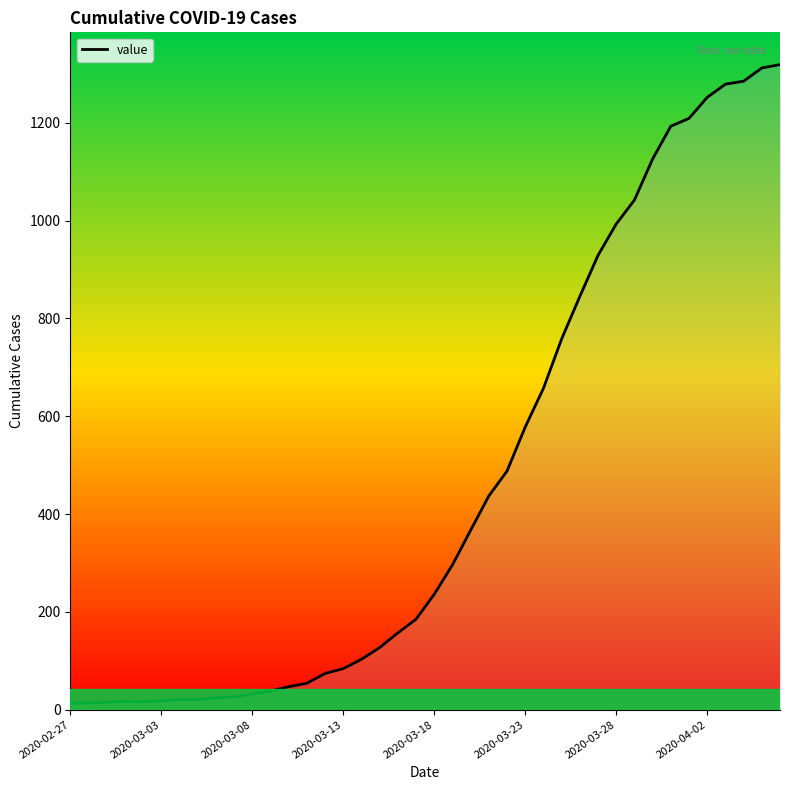

What is the maximum value shown in the chart?

1319